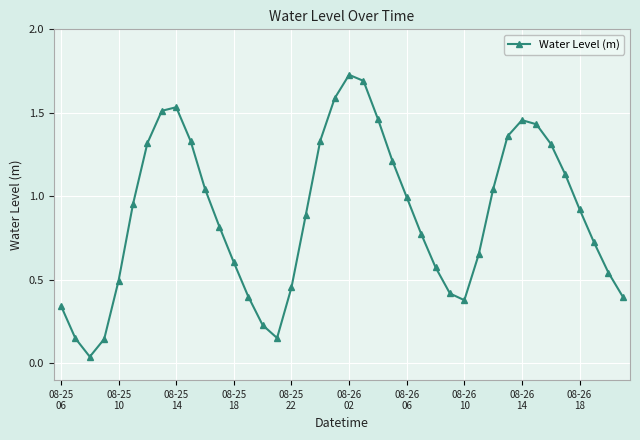

How many points are lower than both their immediate neighbors (excluding endpoints)?

3